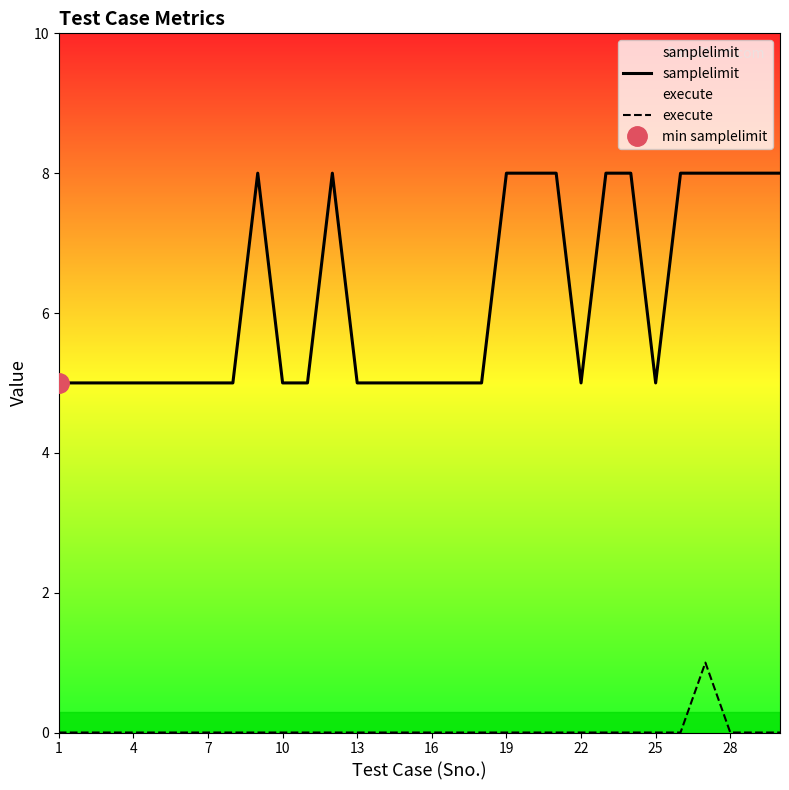

Which series has the largest total across all categories?

samplelimit